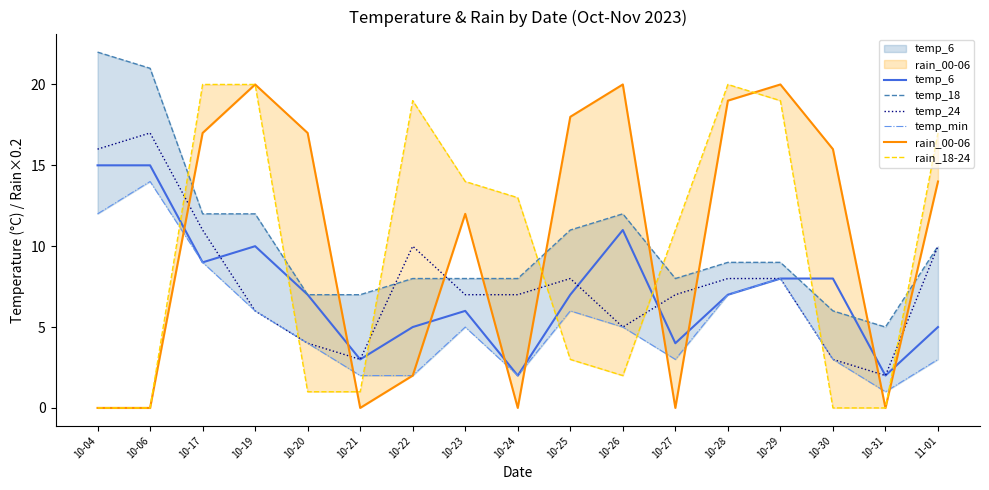

How many values in the rain_00-06 series exceed 14?

8